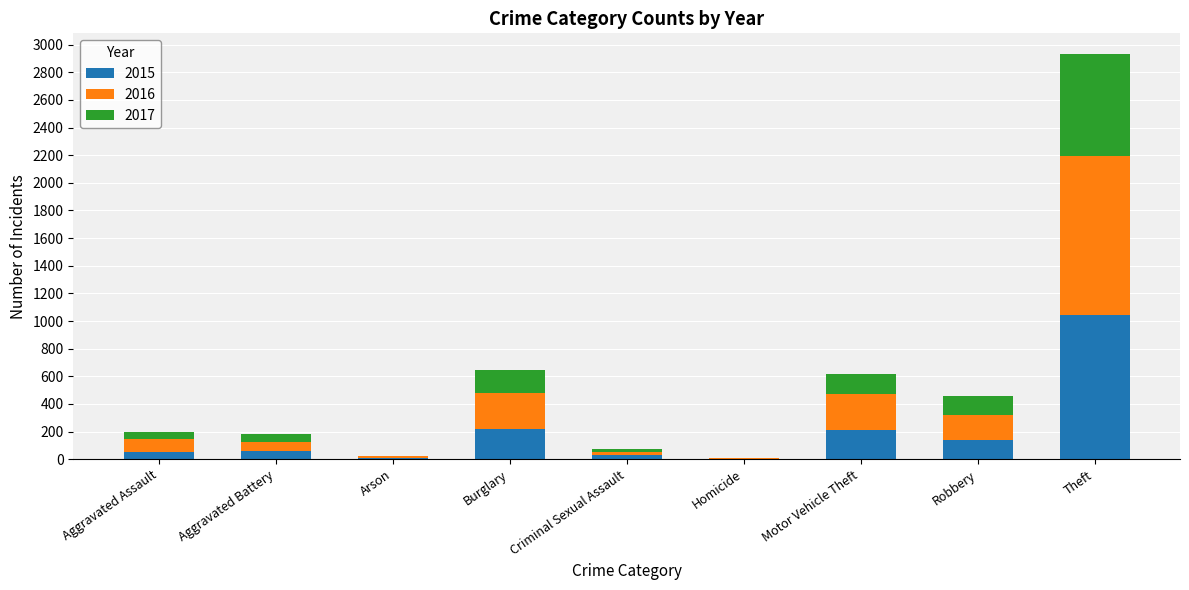

What is the highest value of the 2015 series?

1041